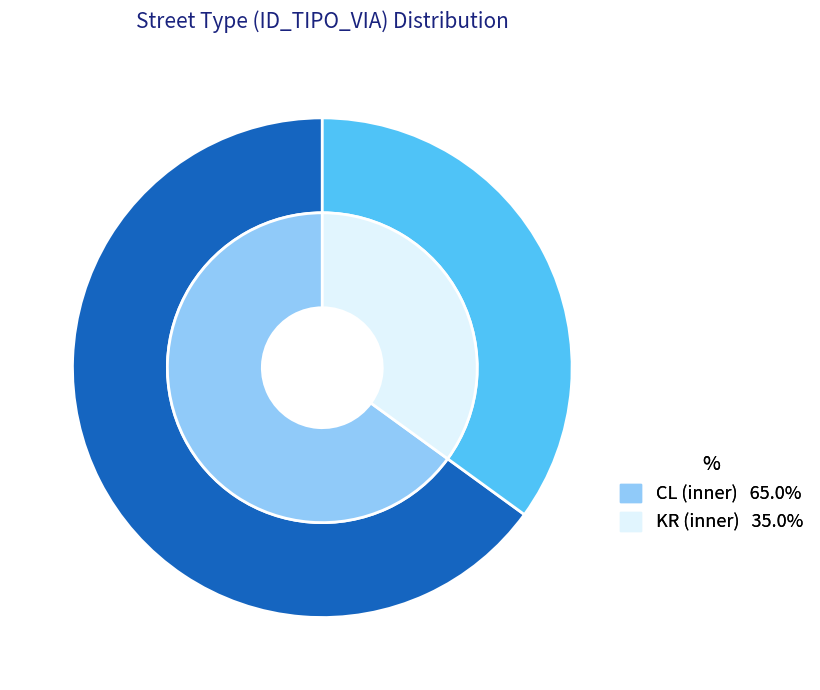

Does KR account for over 50% of the chart?

No